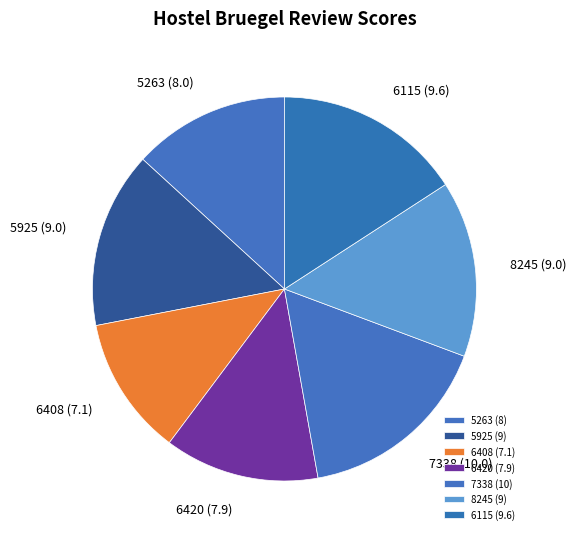

Is the sum of 8245 and 6420 greater than half?

No